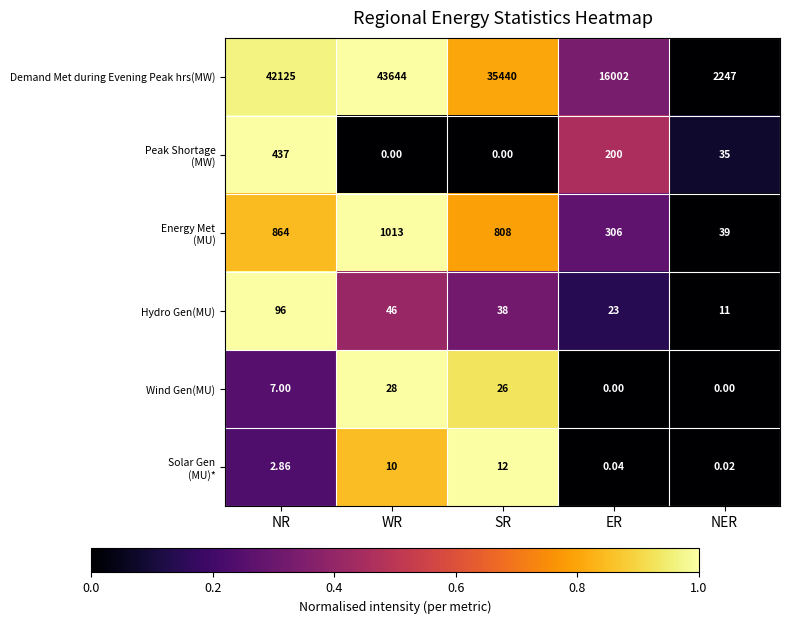

At which label does Hydro Gen(MU) reach its peak?

NR